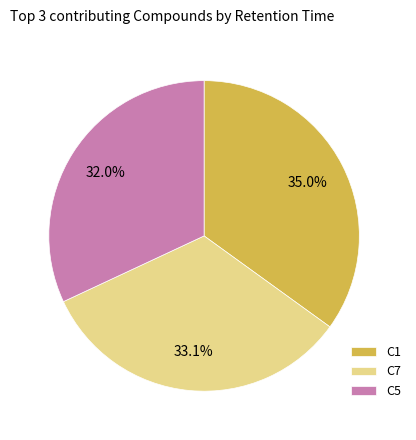

Rank the categories by value from lowest to highest.

C5, C7, C1